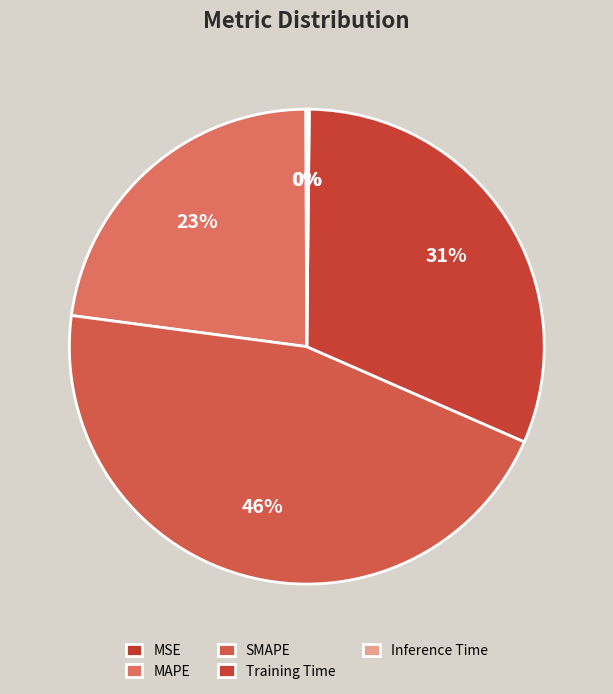

Does SMAPE account for over 50% of the chart?

No